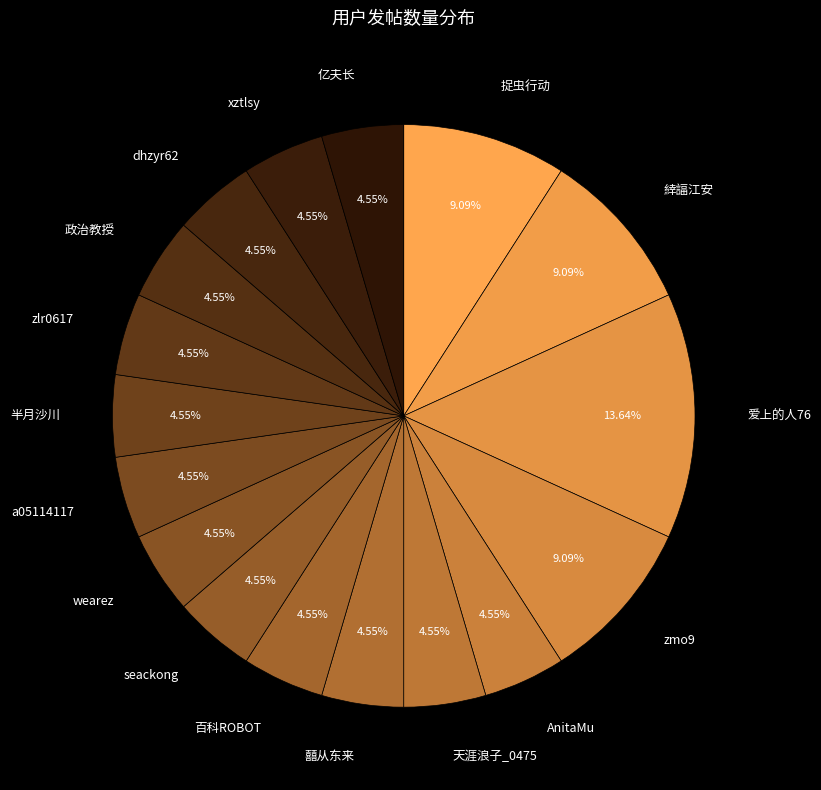

What is the ratio of the value at a05114117 to the value at zmo9?

0.5